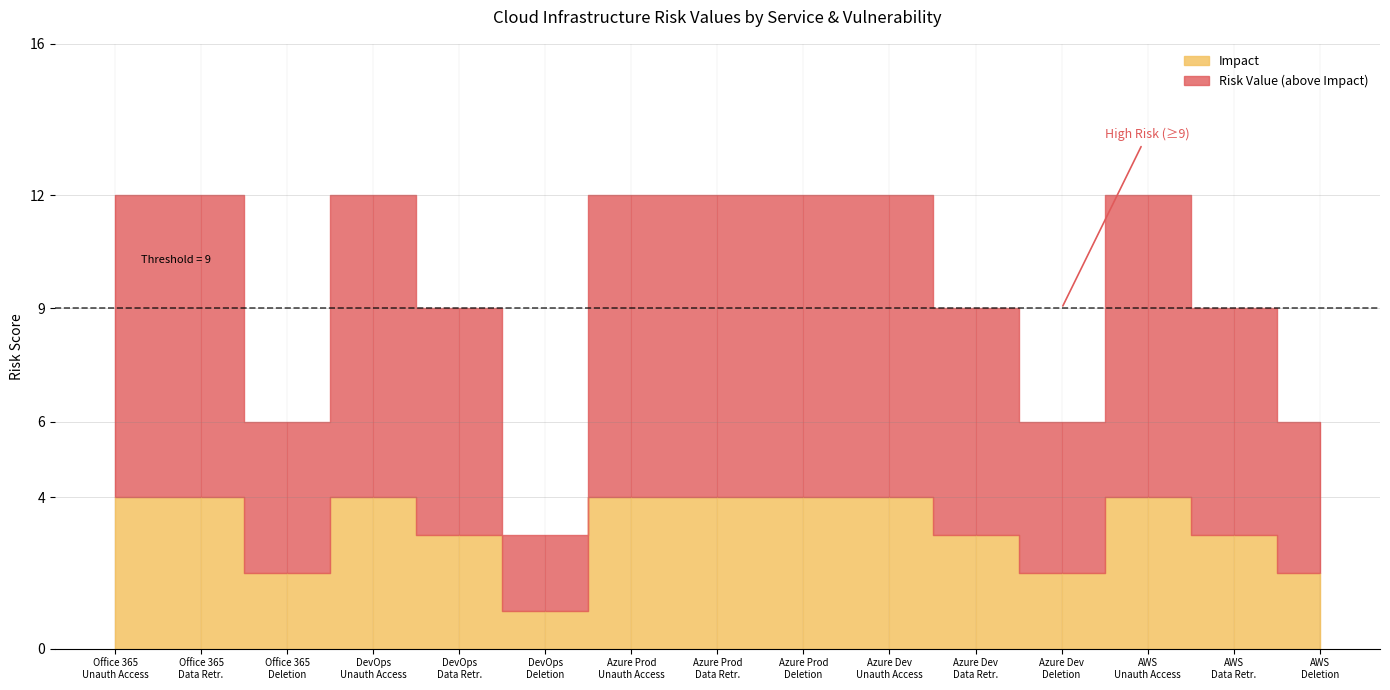

How many data points does each series have?

15